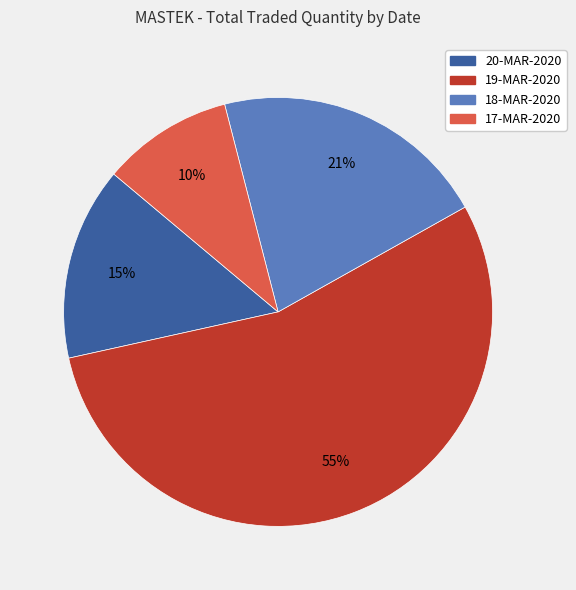

To the nearest percent, what is the difference between the largest and smallest slice percentages?

45%